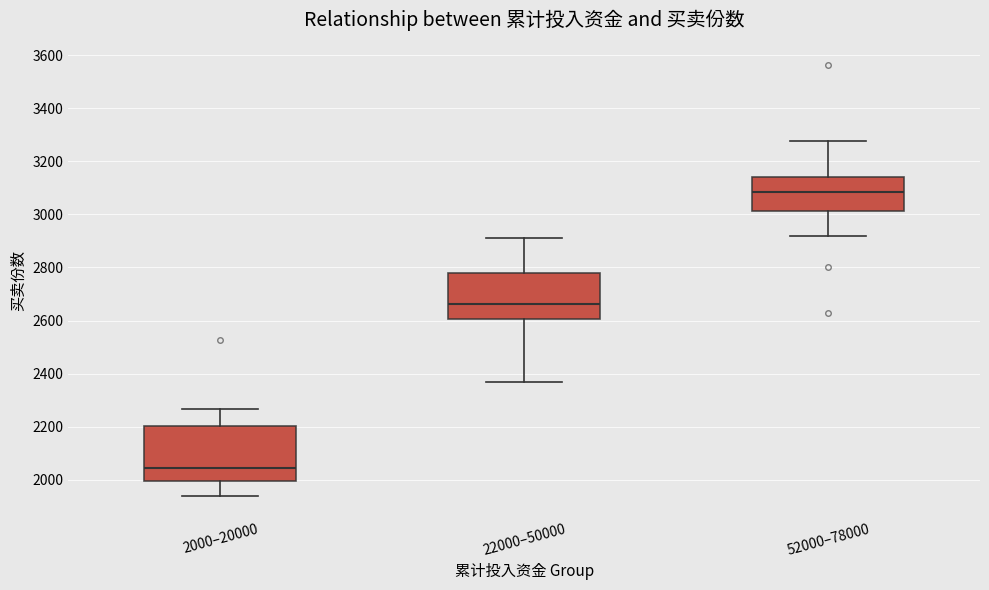

Reading left to right, transcribe this box plot: for each box, give where its median line is, the range the box spans, and where its two whiskers end, as read against the y-axis. The values are not printed on the chart, so give them approximately, as read against the axis.

2000–20000: median 2040, box 2000 to 2200, whiskers 1940 to 2260
22000–50000: median 2660, box 2600 to 2780, whiskers 2360 to 2920
52000–78000: median 3080, box 3020 to 3140, whiskers 2920 to 3280